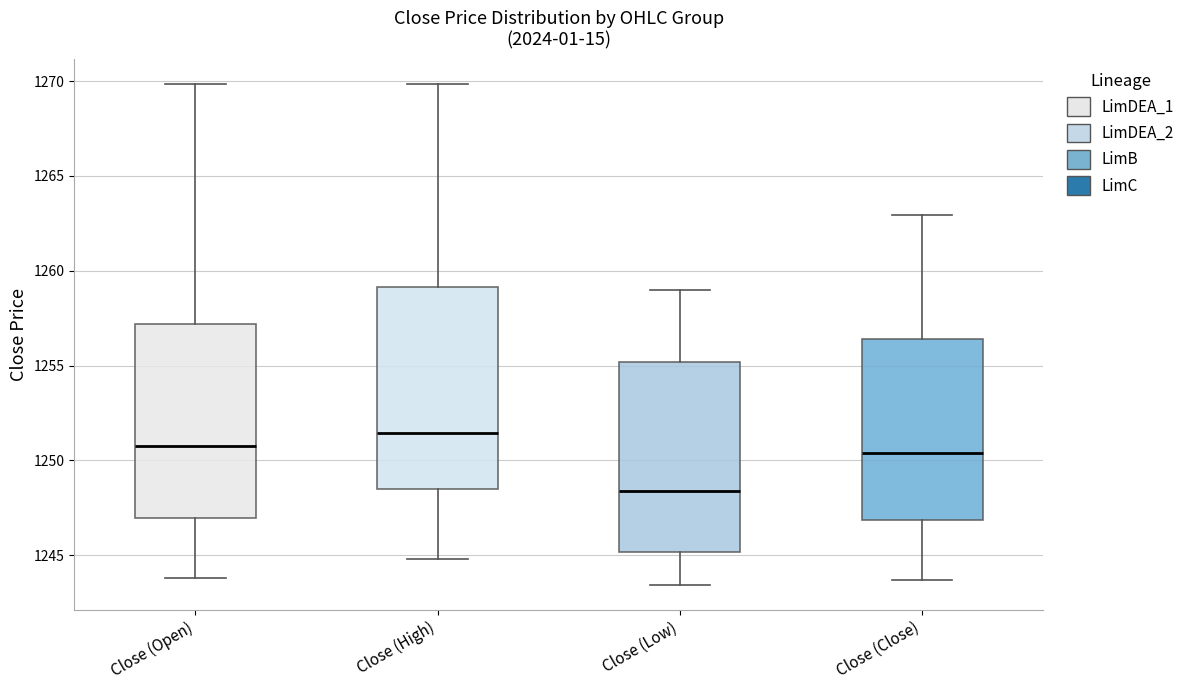

Which box has the lowest median line?

Close (Low)